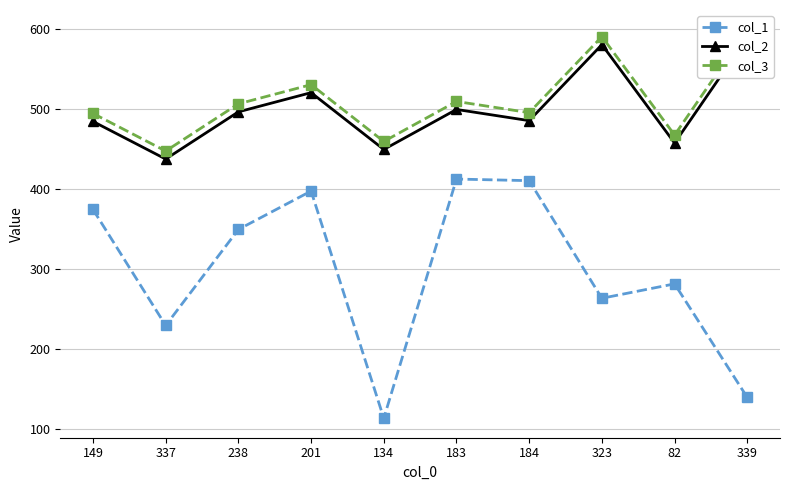

What is the sum of all col_2 values?

5006